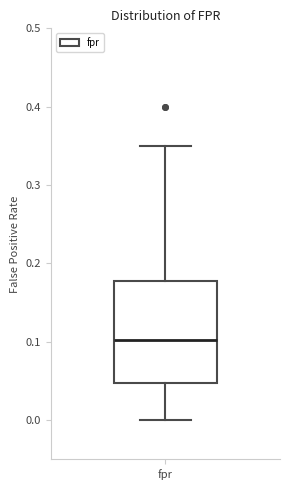

Where is the lower edge of the box for fpr on the y-axis? The values are not printed on the chart, so give them approximately, as read against the axis.

0.05